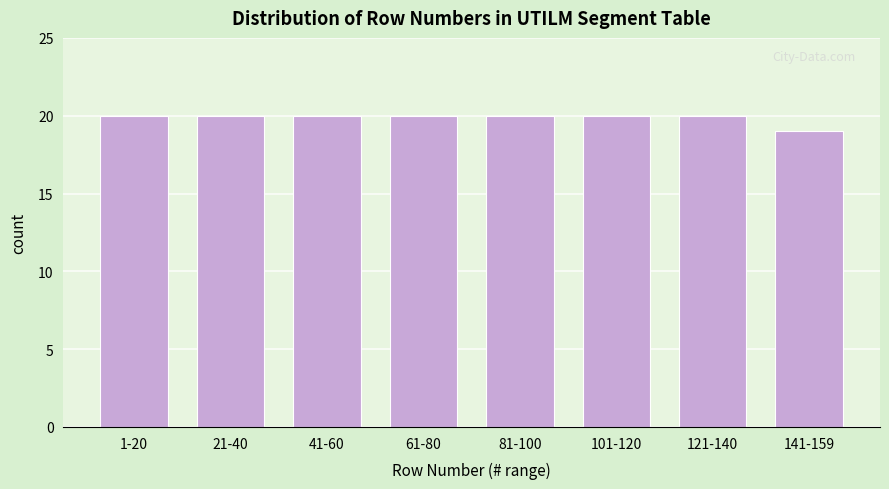

Reading left to right, what are all the values shown in this chart?

1-20=20	21-40=20	41-60=20	61-80=20	81-100=20	101-120=20	121-140=20	141-159=19